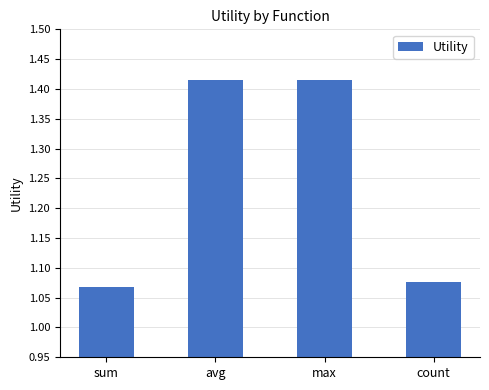

The chart shows a value of 2.5 at avg. True or false?

False